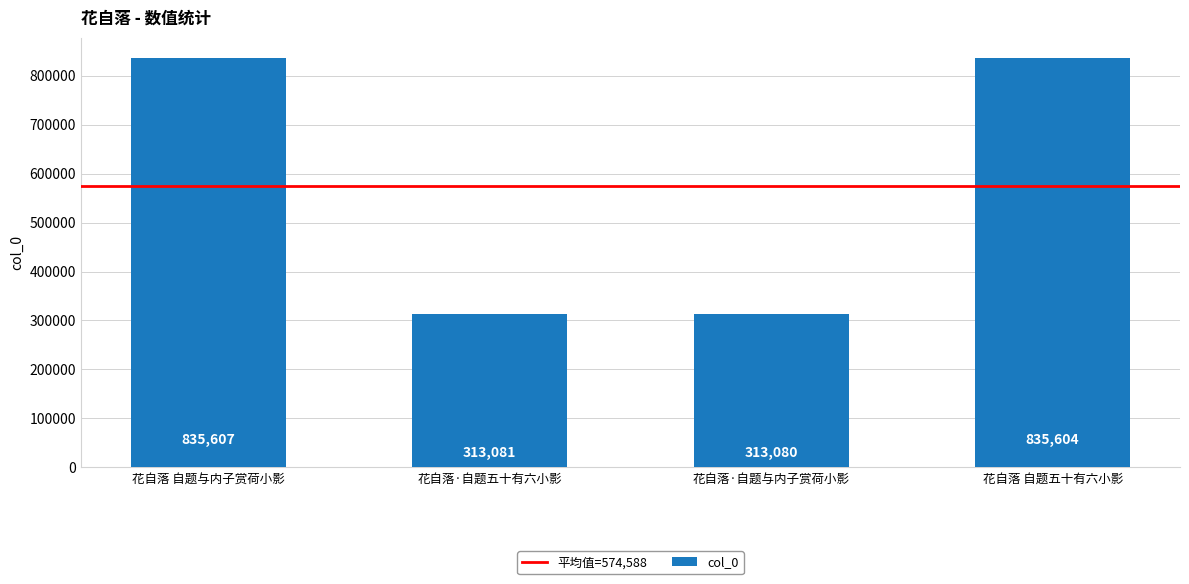

Read the value at 花自落·自题五十有六小影, to the nearest 100.

313100